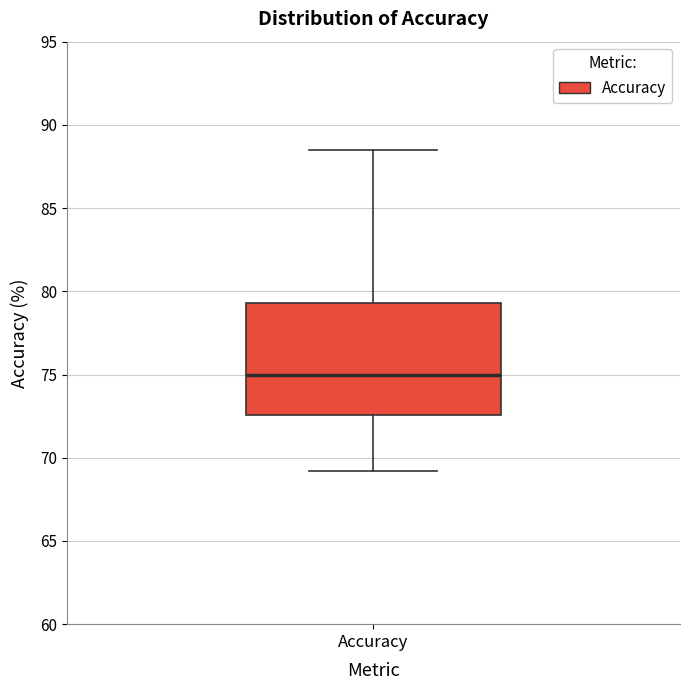

Transcribe this box plot: give where the median line is, the range the box spans, and where the two whiskers end, as read against the y-axis. The values are not printed on the chart, so give them approximately, as read against the axis.

median 75.0, box 72.5 to 79.5, whiskers 69.0 to 88.5